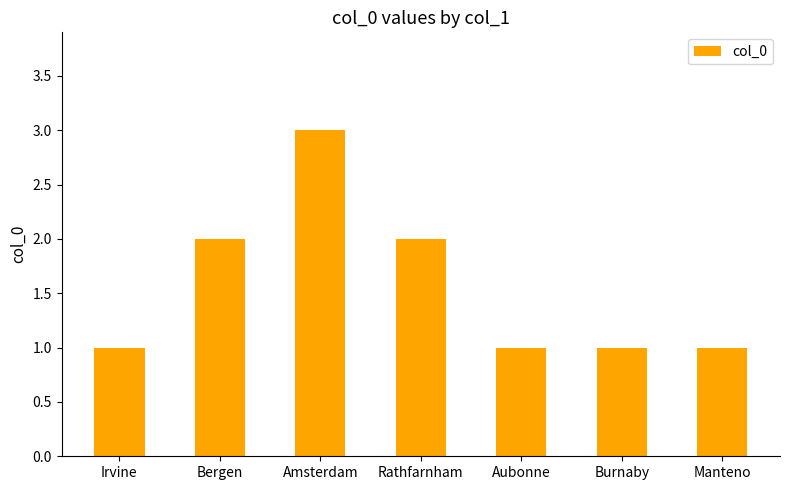

What is the change in value from Amsterdam to Aubonne?

-2